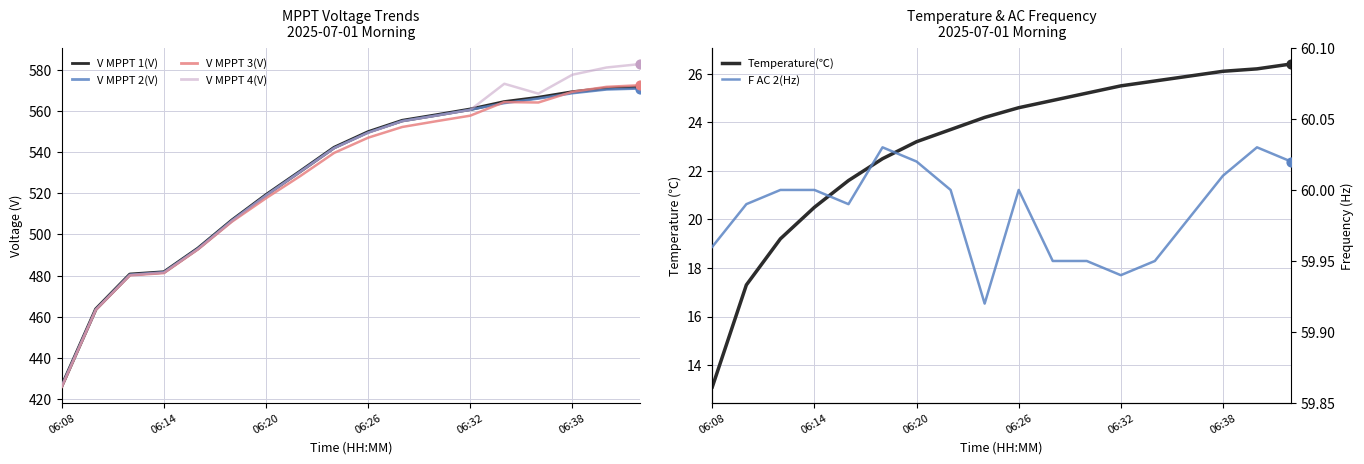

Which series contains the highest Y value?

V MPPT 4(V)